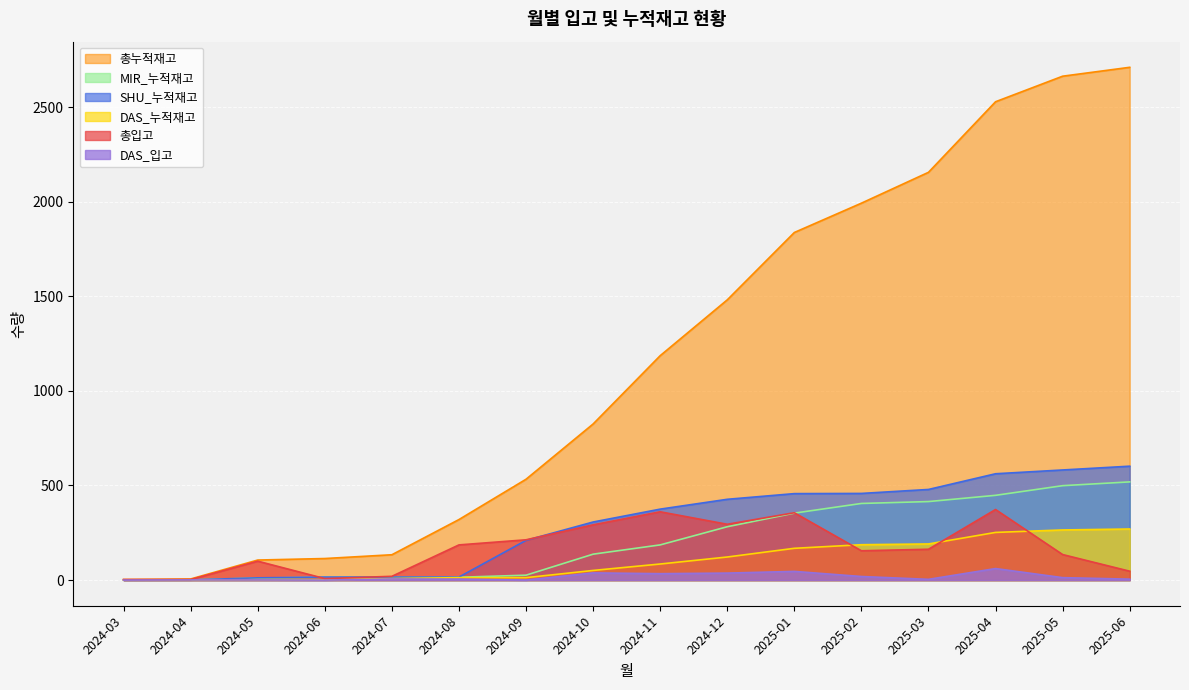

Reading left to right, transcribe all the data shown in this chart.

총입고: 3	3	100	8	20	186	213	292	361	295	356	155	163	373	135	47
총누적재고: 3	6	106	114	134	320	533	825	1186	1481	1837	1992	2155	2528	2663	2710
DAS_누적재고: 0	1	2	2	8	13	13	51	85	122	168	187	191	252	265	270
MIR_누적재고: 0	1	11	15	15	15	26	137	186	282	354	405	415	448	499	519
SHU_누적재고: 1	1	12	16	16	16	210	307	375	427	457	458	479	562	582	602
DAS_입고: 0	1	1	0	6	5	0	38	34	37	46	19	4	61	13	5